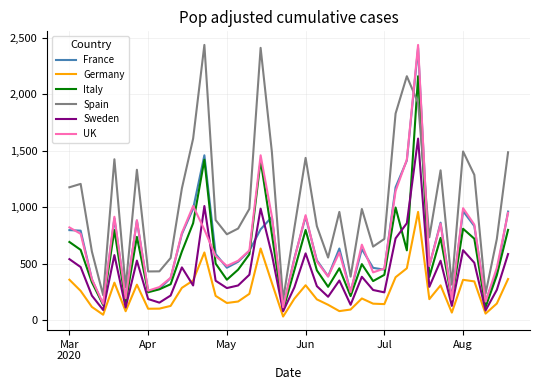

What is the lowest value of the Italy series?

88